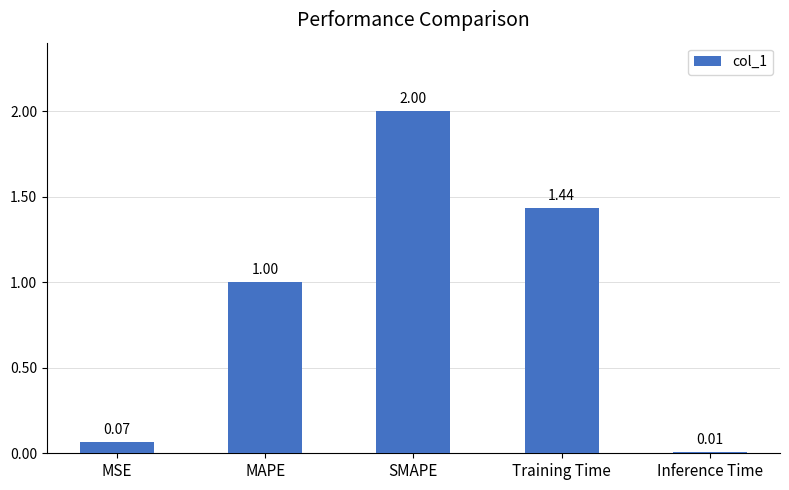

Are the bars grouped side by side (vs. stacked)?

No